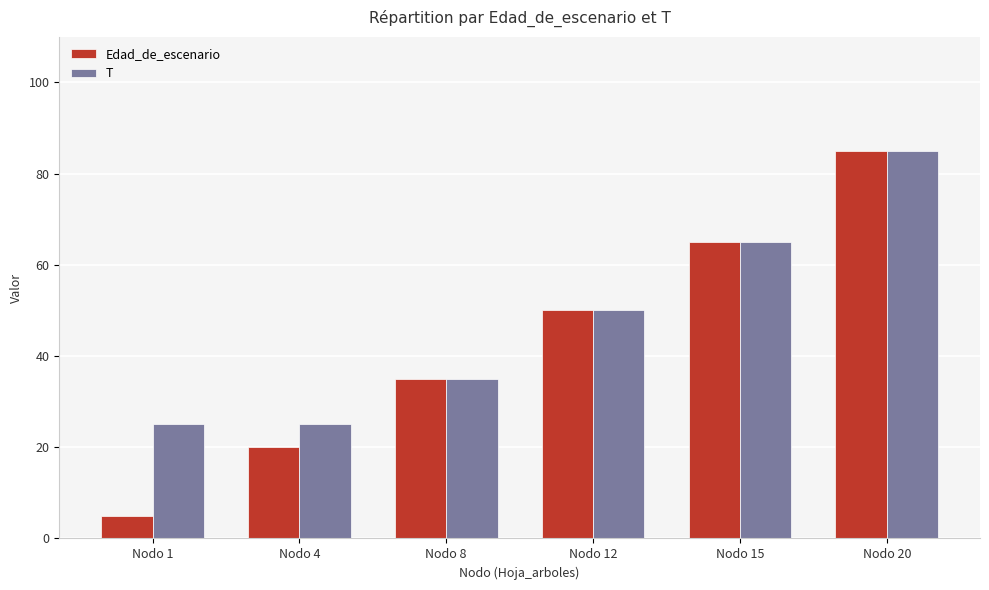

Which series has the largest total across all categories?

T